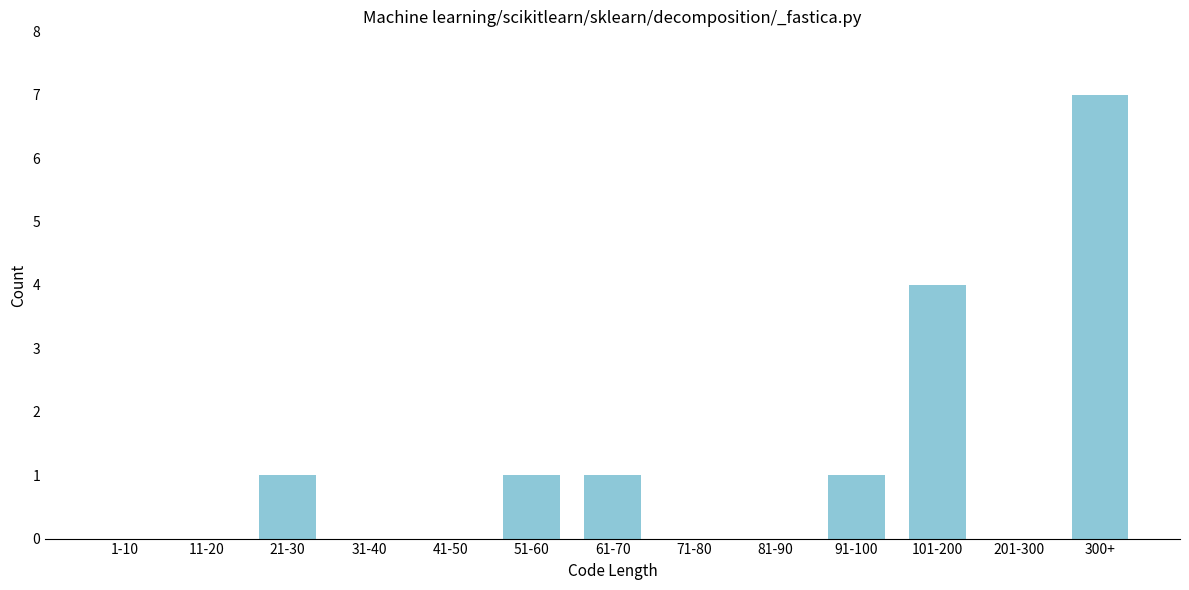

Reading left to right, transcribe all the data shown in this chart.

1-10=0	11-20=0	21-30=1	31-40=0	41-50=0	51-60=1	61-70=1	71-80=0	81-90=0	91-100=1	101-200=4	201-300=0	300+=7